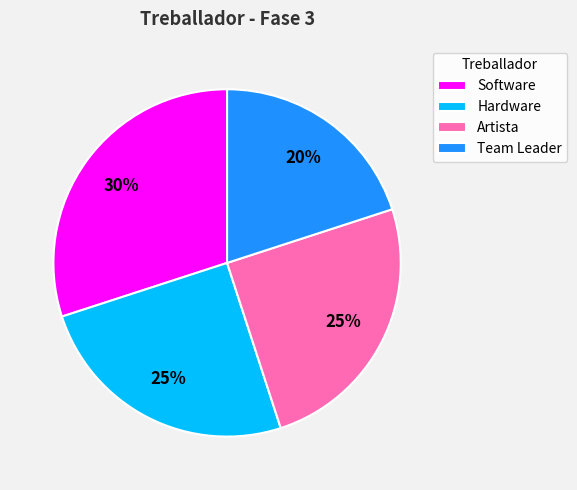

Between Team Leader and Software, which is larger?

Software